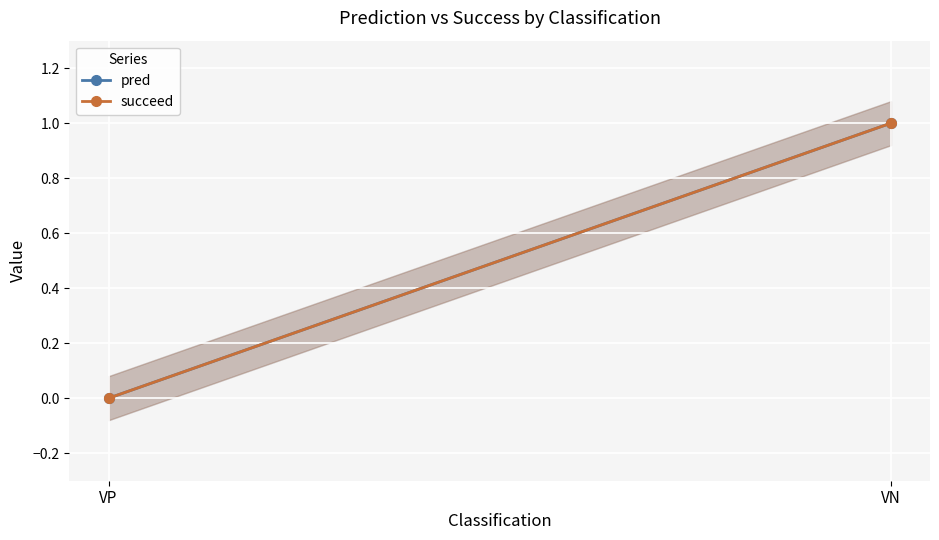

The pred series shows 0 at VN. True or false?

False